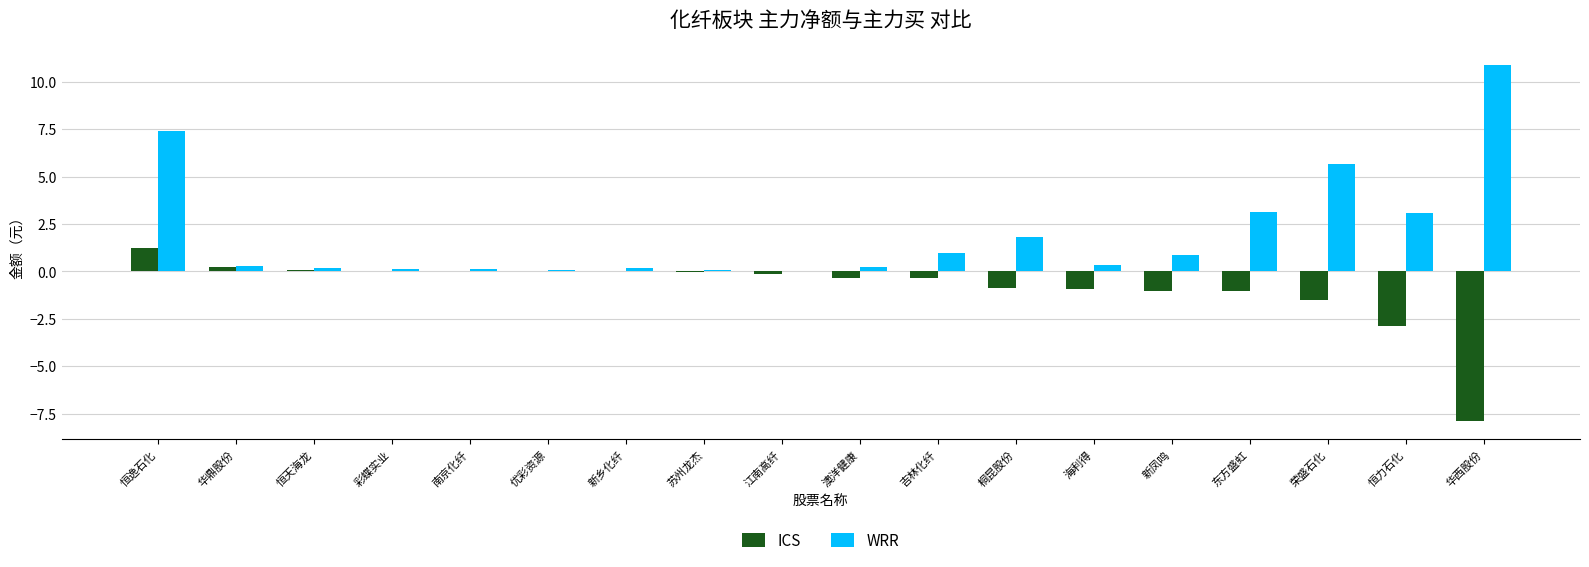

What are all the series names shown in the legend?

ICS, WRR